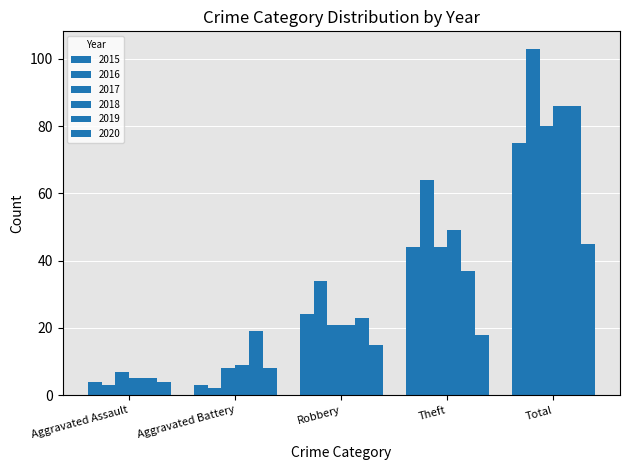

Is it true that 2015 equals 4 at Aggravated Assault?

True